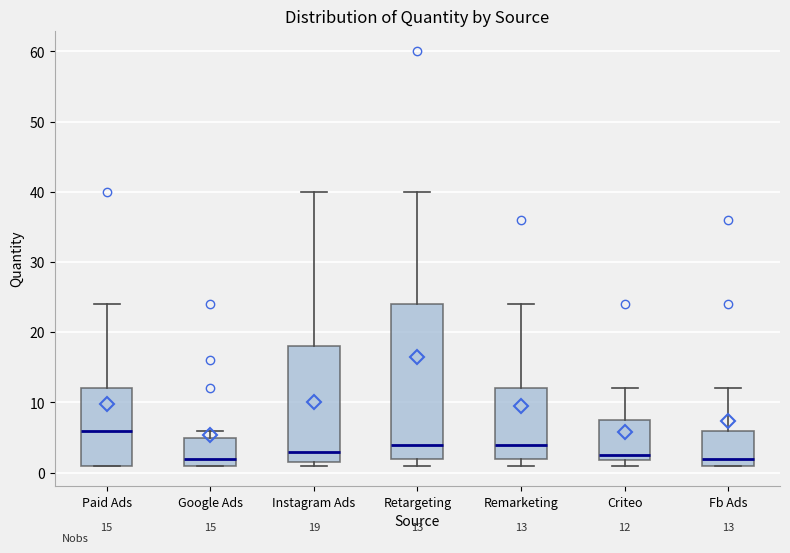

Which box is the tallest, from its lower edge to its upper edge?

Retargeting